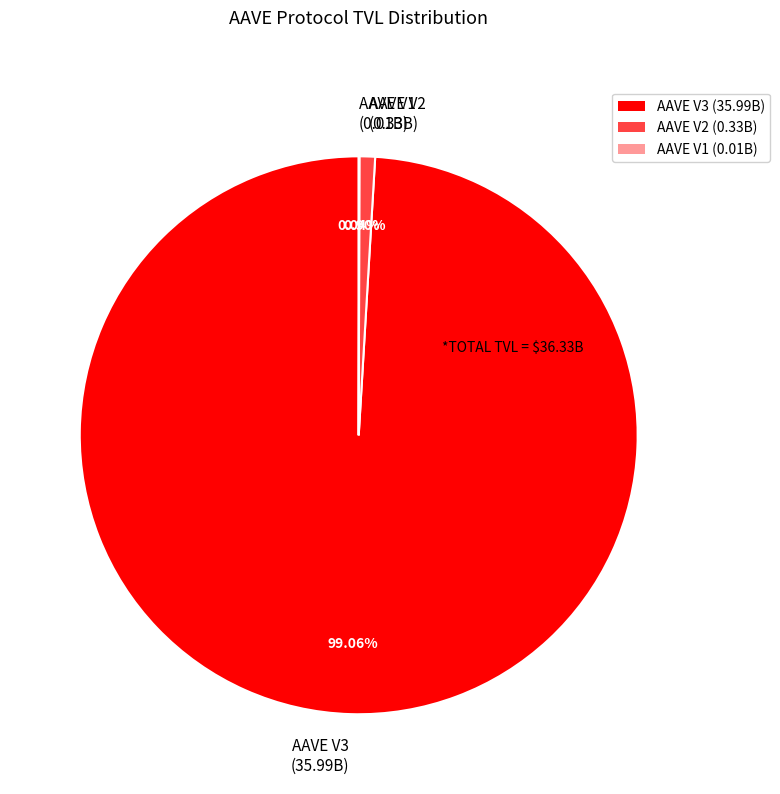

Approximately how many times larger is the value at AAVE V3 (35.99B) compared to AAVE V2 (0.33B)?

109.7